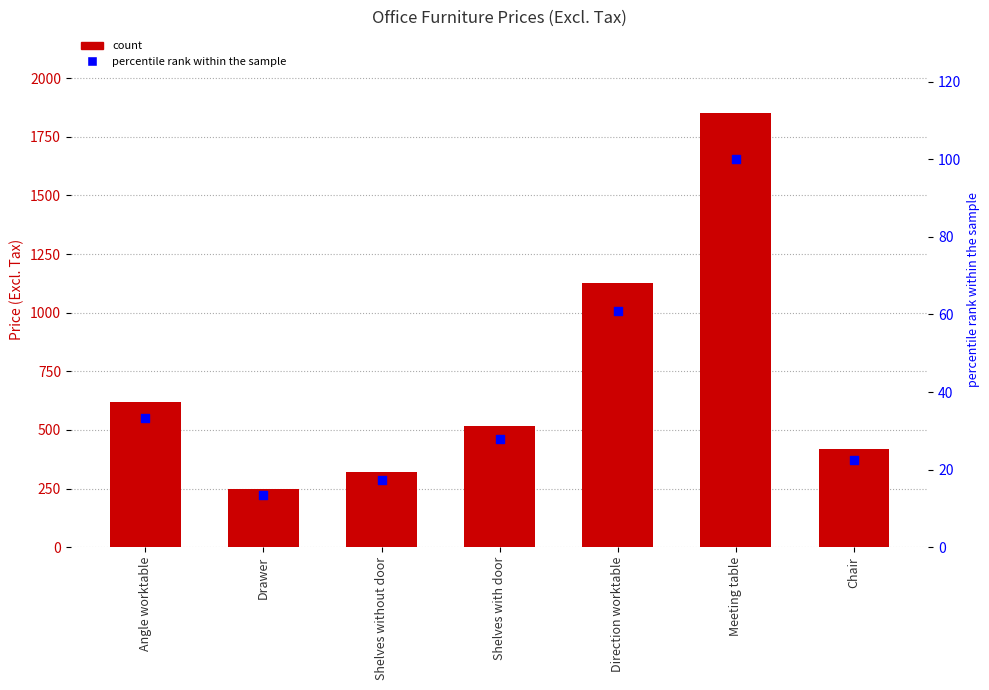

At which category is the sum across all series the highest?

Meeting table